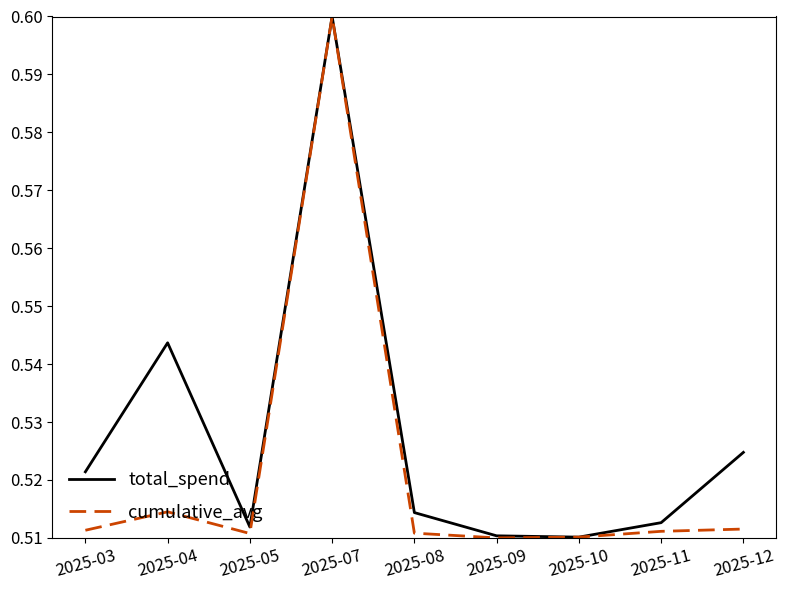

Which series changed the most between 2025-04 and 2025-05?

total_spend